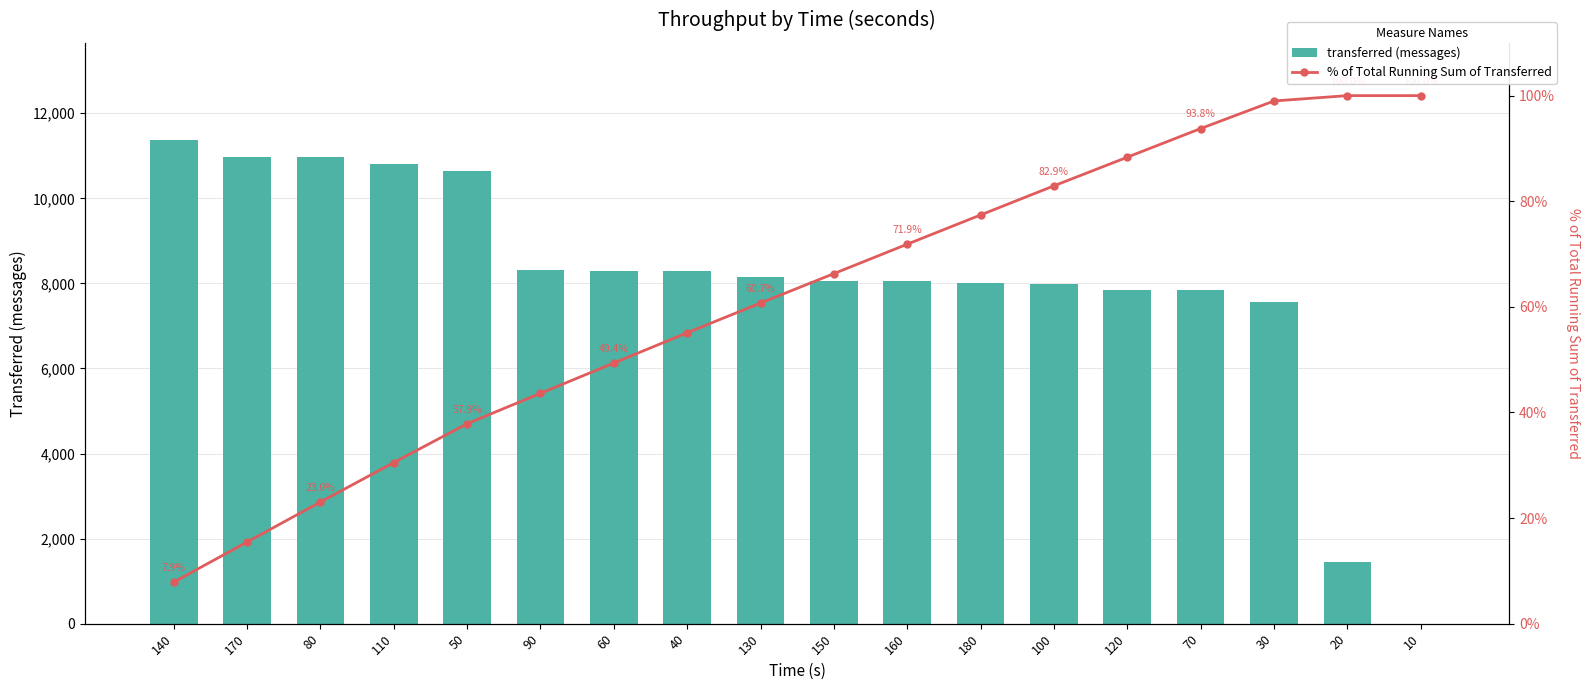

The % of Total Running Sum of Transferred series shows 93.8 at 70. True or false?

True